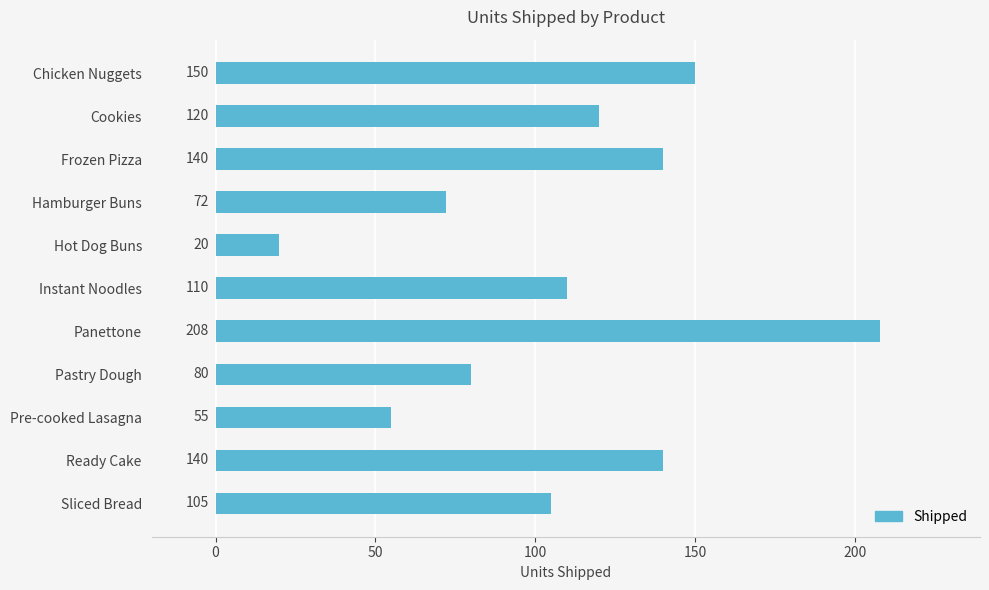

The value at Instant Noodles is 110. True or false?

True